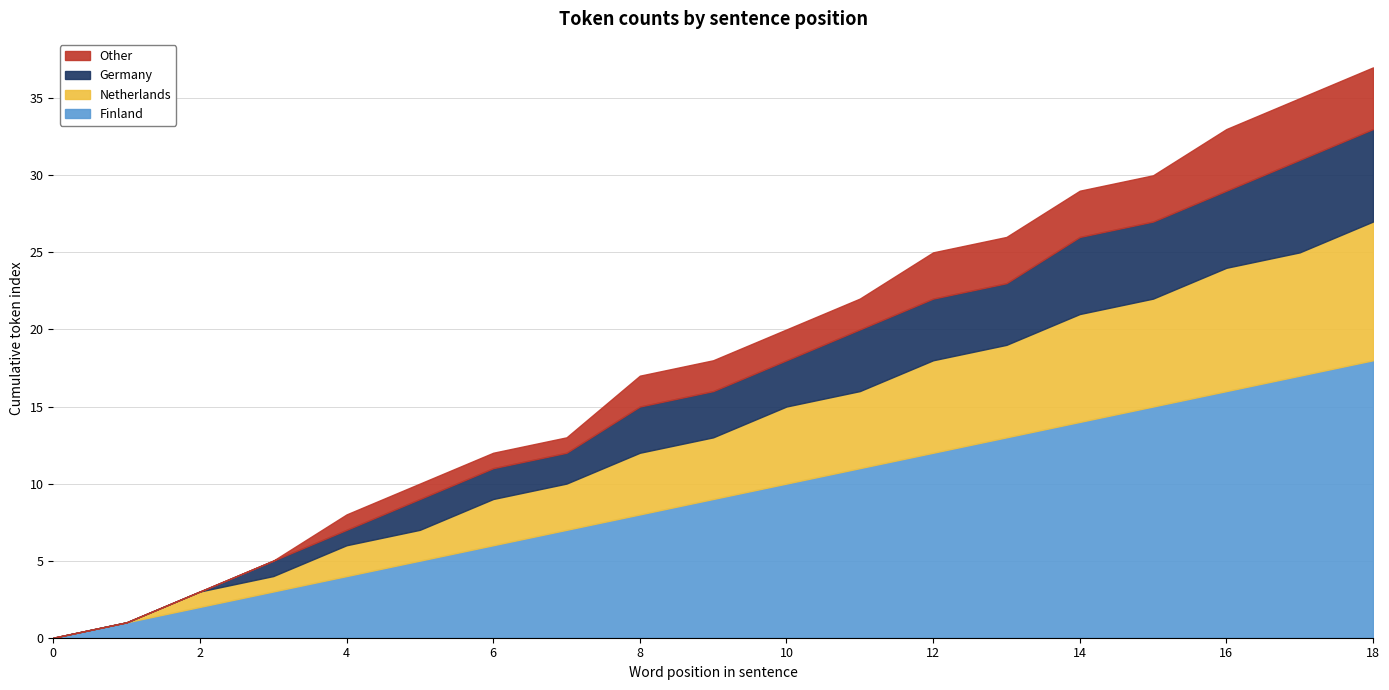

Which series has the largest total across all categories?

Finland